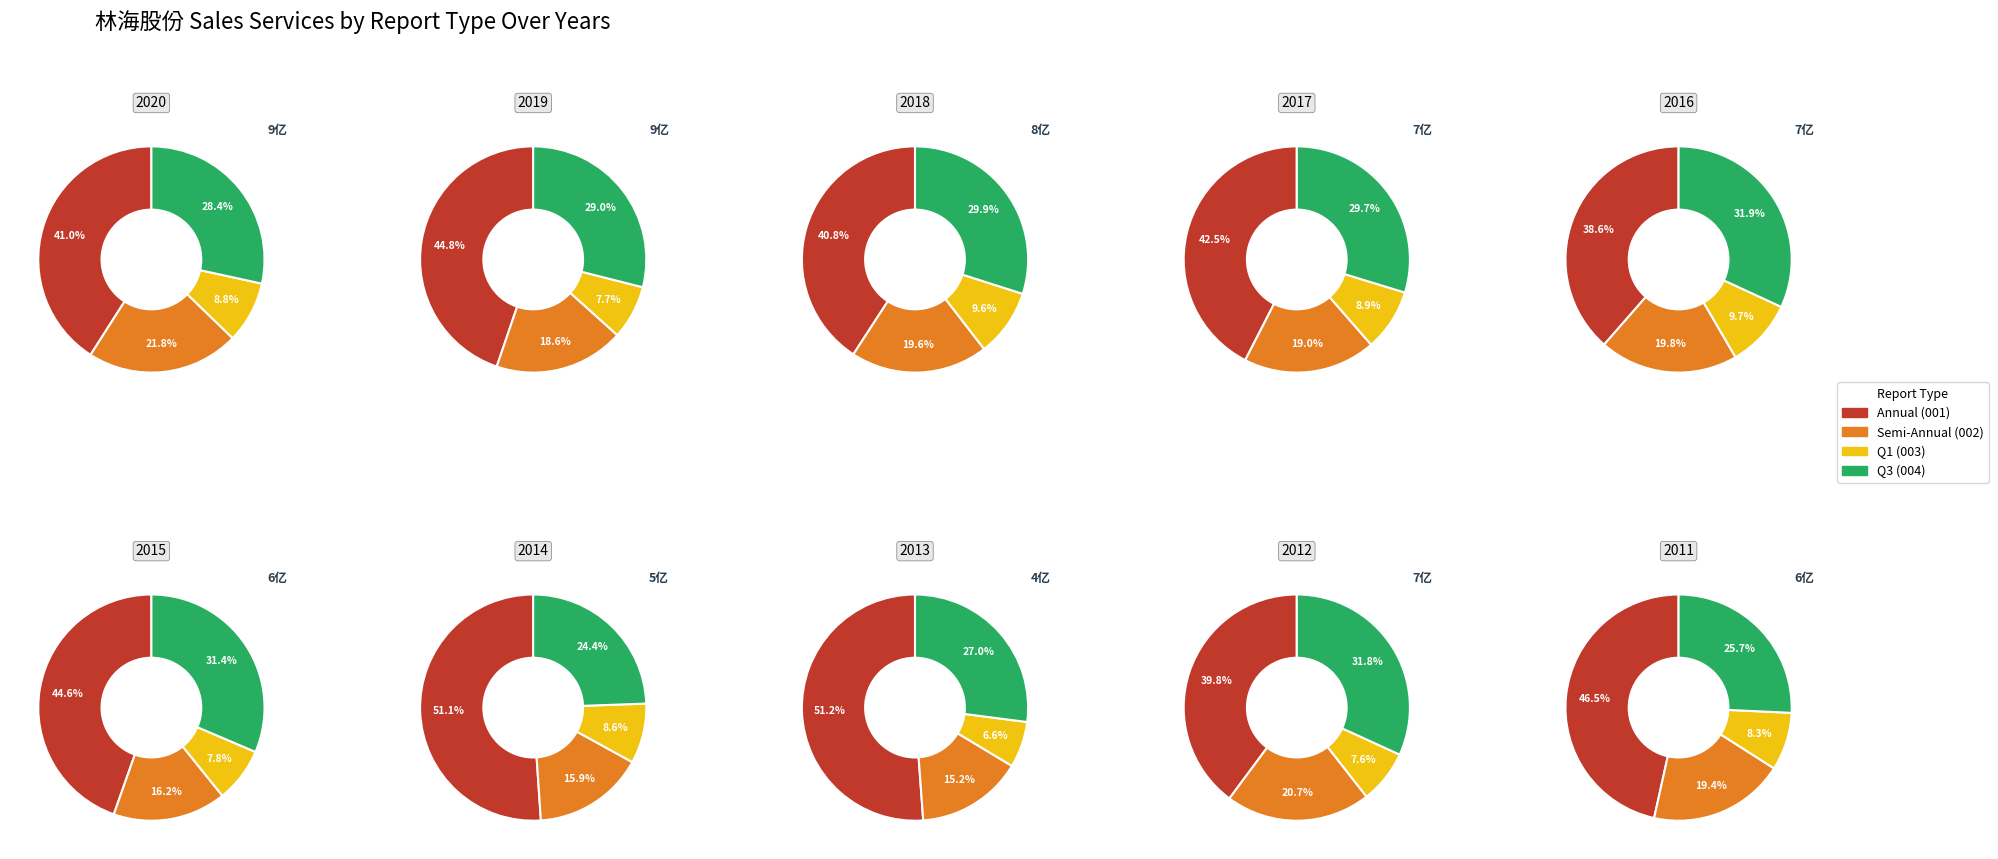

Which has a higher value, 6 or 5?

5